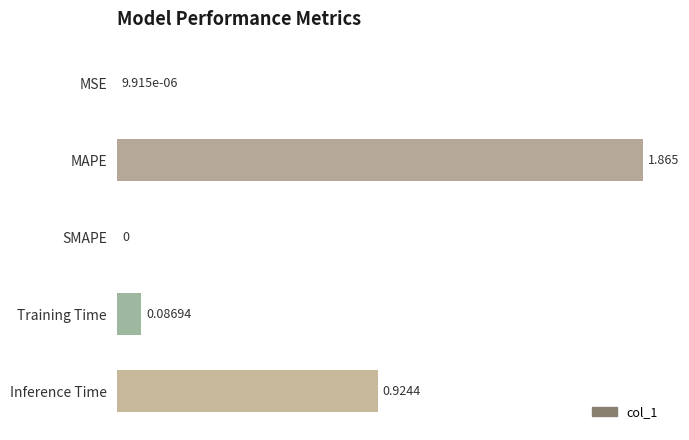

Which label corresponds to the largest value in the chart?

MAPE